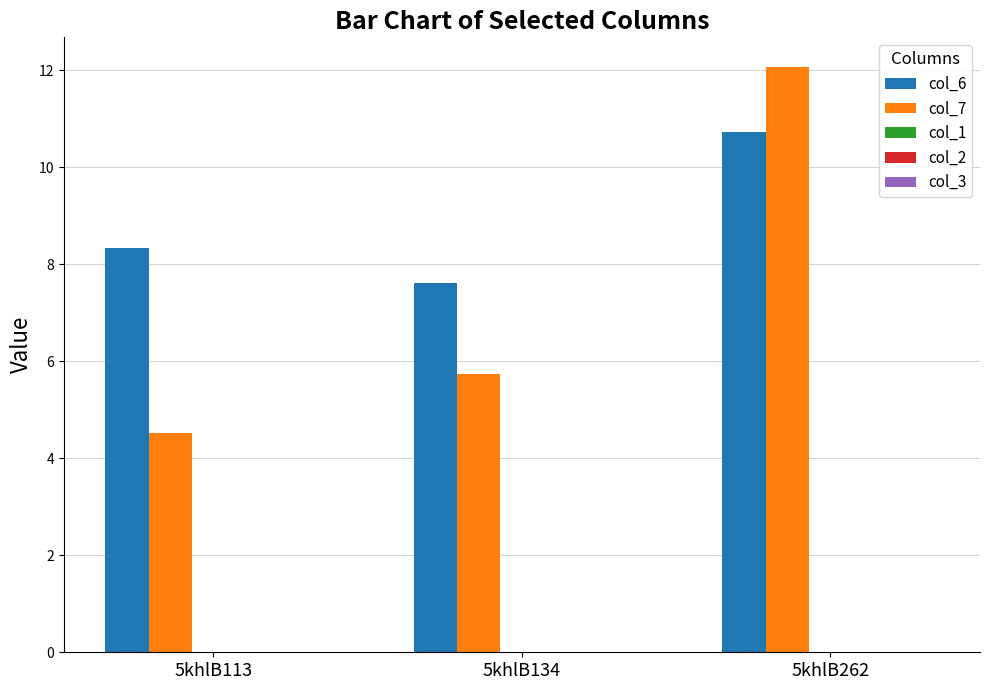

Which category has the lowest value across all series?

5khlB113